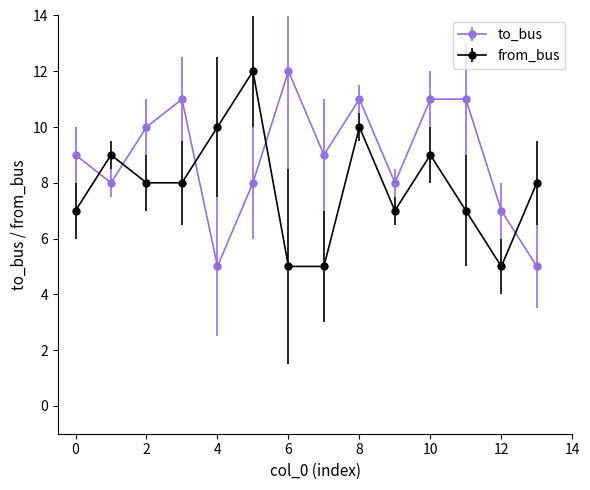

Which series has the largest total across all categories?

to_bus